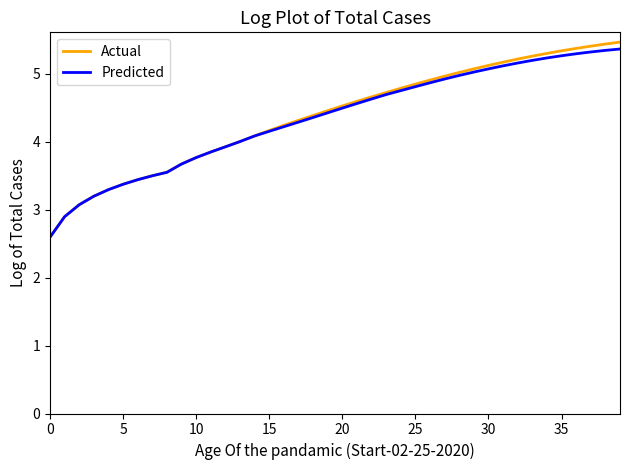

Which series has the widest spread of values?

Actual